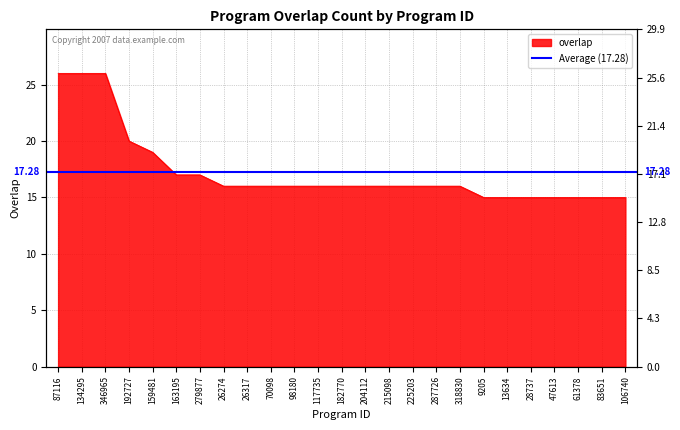

What position from the right is 346965?

23